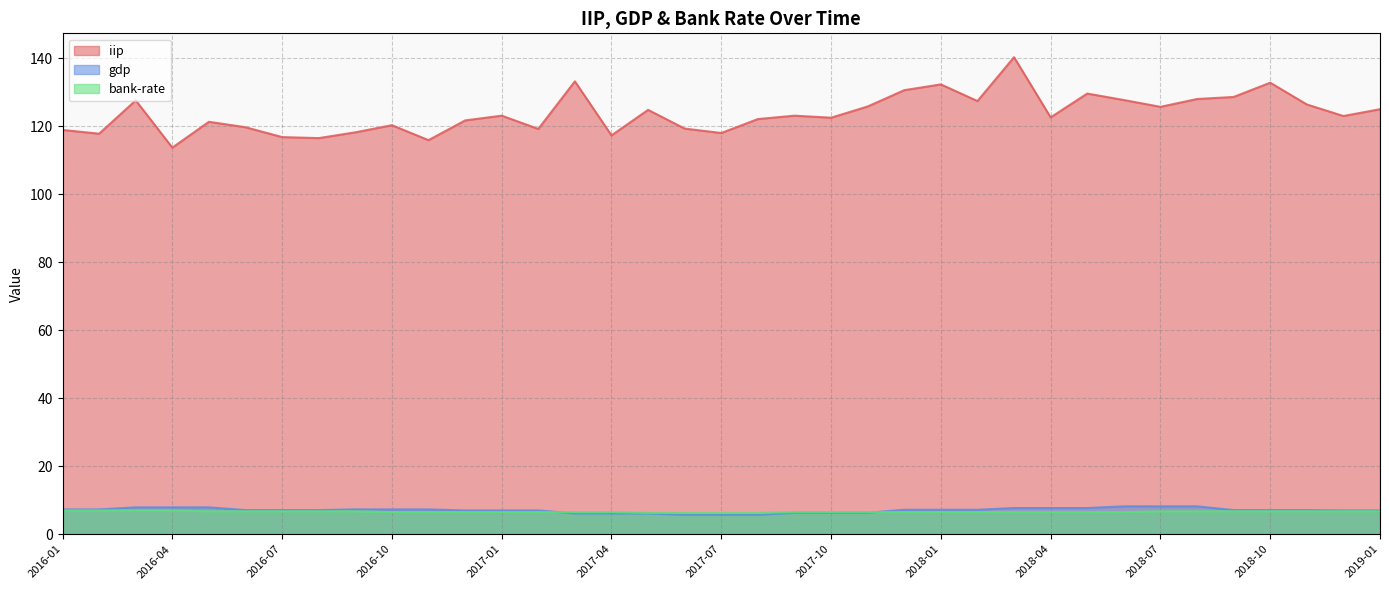

At how many categories does at least one series exceed 138?

1